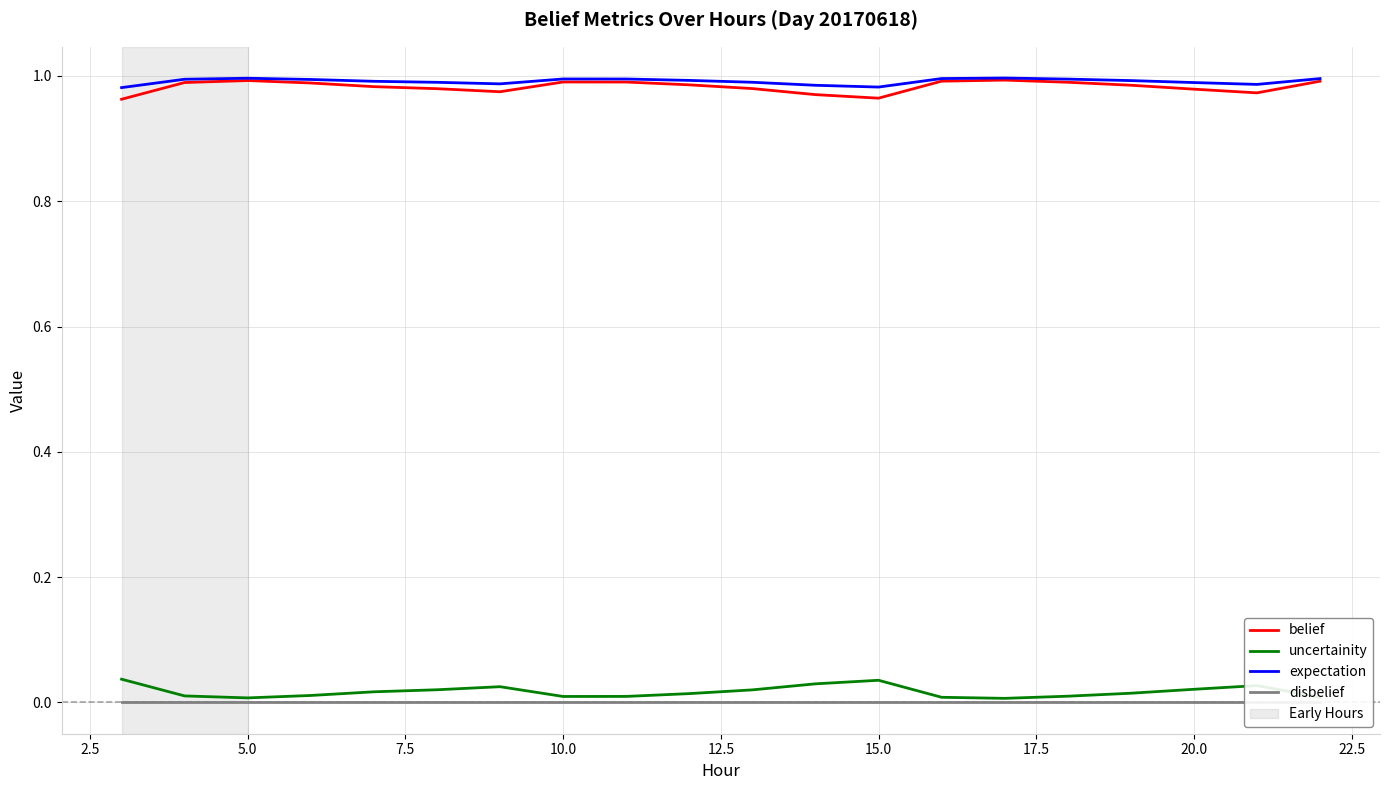

True or false: expectation and disbelief cross at least once.

False